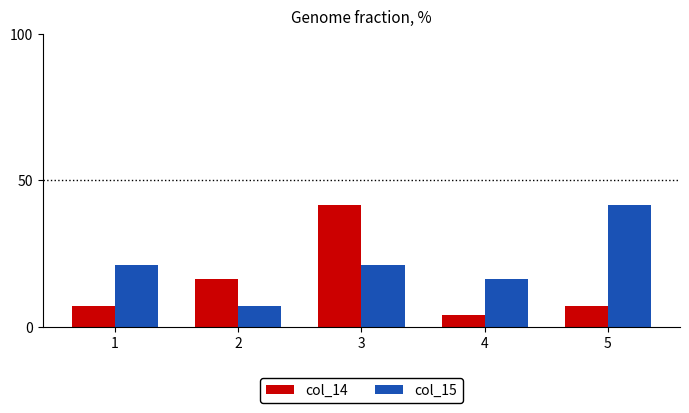

At 1, list the series in order from smallest to largest.

col_14, col_15